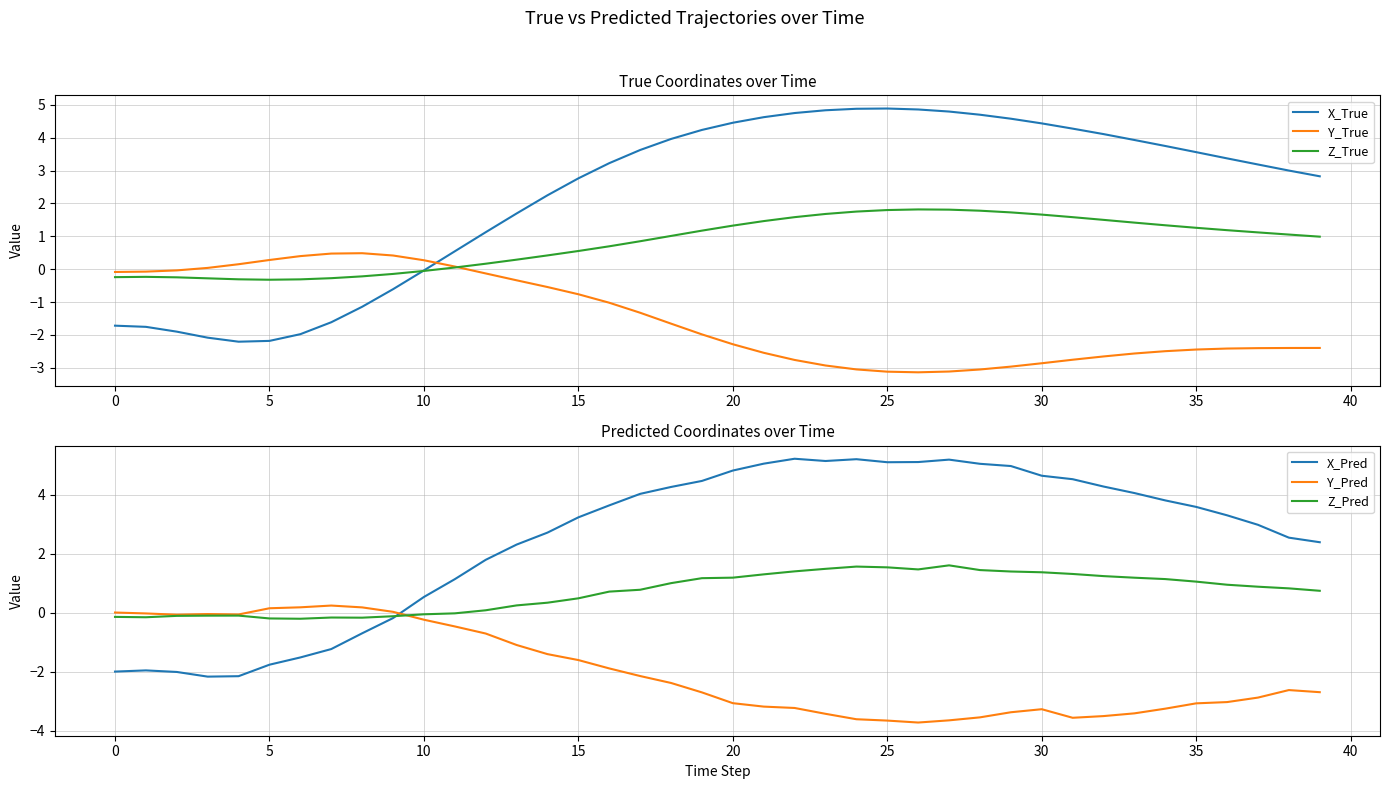

Reading left to right, what are all the values shown in this chart?

X_True: -1.7	-1.8	-1.9	-2.1	-2.2	-2.2	-2.0	-1.6	-1.1	-0.6	-0.0	0.5	1.1	1.7	2.2	2.8	3.2	3.6	4.0	4.2	4.5	4.6	4.8	4.8	4.9	4.9	4.9	4.8	4.7	4.6	4.4	4.3	4.1	3.9	3.7	3.6	3.4	3.2	3.0	2.8
Y_True: -0.1	-0.1	-0.0	0.0	0.2	0.3	0.4	0.5	0.5	0.4	0.3	0.1	-0.1	-0.3	-0.5	-0.8	-1.0	-1.3	-1.7	-2.0	-2.3	-2.5	-2.8	-2.9	-3.0	-3.1	-3.1	-3.1	-3.1	-3.0	-2.9	-2.8	-2.7	-2.6	-2.5	-2.4	-2.4	-2.4	-2.4	-2.4
Z_True: -0.2	-0.2	-0.2	-0.3	-0.3	-0.3	-0.3	-0.3	-0.2	-0.1	-0.1	0.1	0.2	0.3	0.4	0.6	0.7	0.9	1.0	1.2	1.3	1.5	1.6	1.7	1.8	1.8	1.8	1.8	1.8	1.7	1.7	1.6	1.5	1.4	1.3	1.3	1.2	1.1	1.1	1.0
X_Pred: -2.0	-2.0	-2.0	-2.2	-2.2	-1.8	-1.5	-1.2	-0.7	-0.2	0.5	1.1	1.8	2.3	2.7	3.2	3.6	4.0	4.3	4.5	4.8	5.1	5.2	5.2	5.2	5.1	5.1	5.2	5.1	5.0	4.7	4.5	4.3	4.1	3.8	3.6	3.3	3.0	2.5	2.4
Y_Pred: 0.0	-0.0	-0.1	-0.0	-0.1	0.2	0.2	0.2	0.2	0.0	-0.2	-0.5	-0.7	-1.1	-1.4	-1.6	-1.9	-2.1	-2.4	-2.7	-3.1	-3.2	-3.2	-3.4	-3.6	-3.7	-3.7	-3.7	-3.6	-3.4	-3.3	-3.6	-3.5	-3.4	-3.3	-3.1	-3.0	-2.9	-2.6	-2.7
Z_Pred: -0.1	-0.2	-0.1	-0.1	-0.1	-0.2	-0.2	-0.2	-0.2	-0.1	-0.1	-0.0	0.1	0.2	0.3	0.5	0.7	0.8	1.0	1.2	1.2	1.3	1.4	1.5	1.6	1.5	1.5	1.6	1.4	1.4	1.4	1.3	1.2	1.2	1.1	1.1	1.0	0.9	0.8	0.7